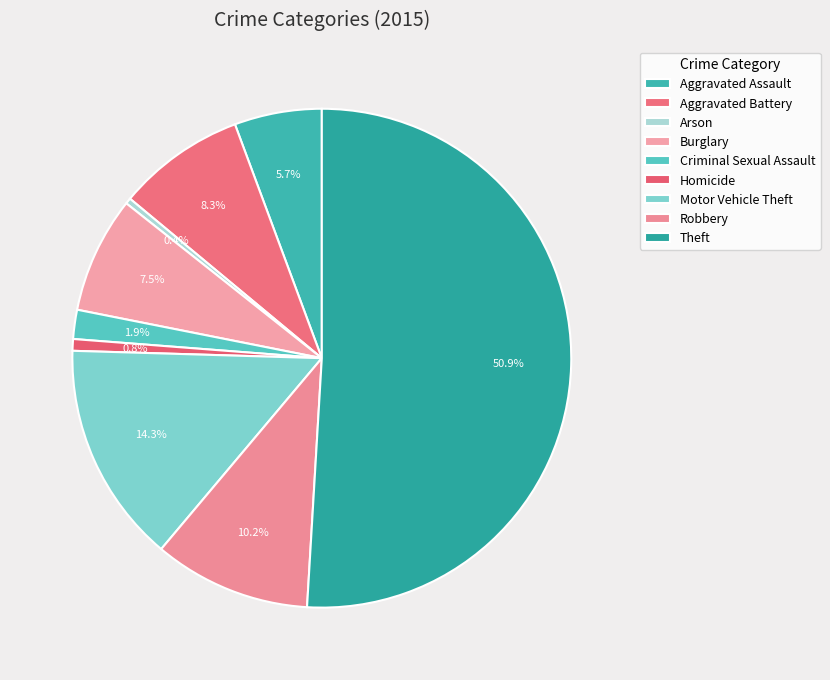

What is the ratio of the value at Criminal Sexual Assault to the value at Robbery?

0.2